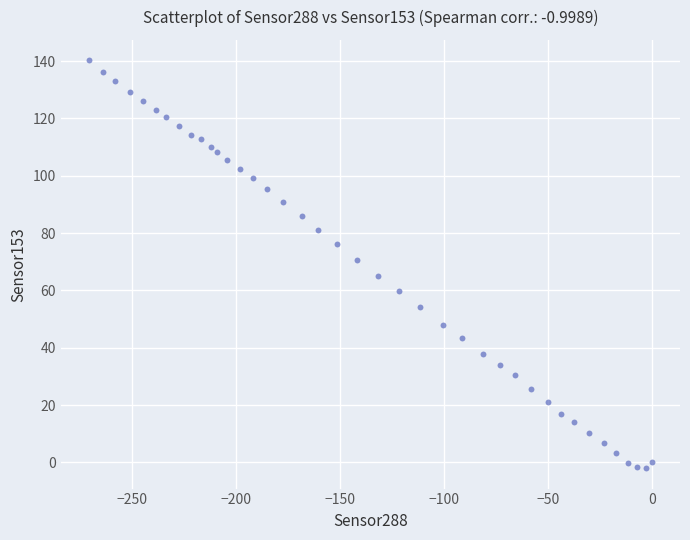

What is the range of X values (max minus min)?

271.0